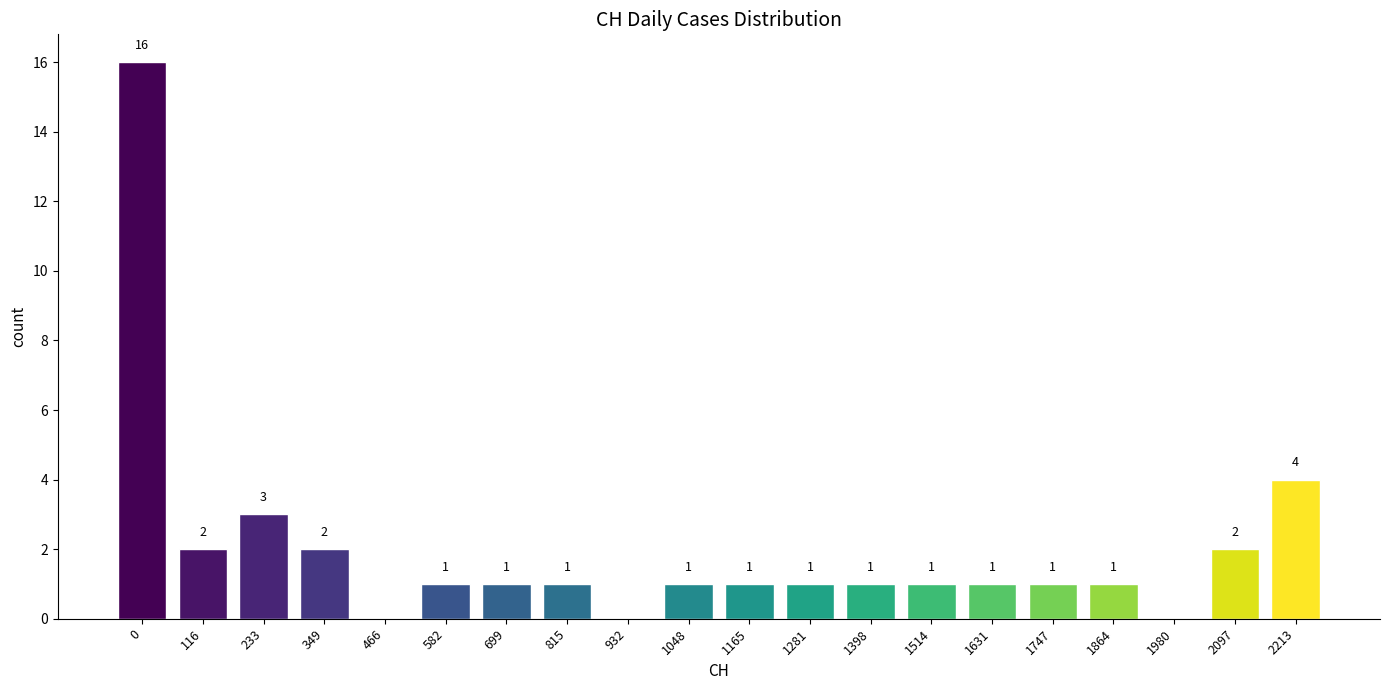

Reading left to right, what are all the values shown in this chart?

0=16	116=2	233=3	349=2	466=0	582=1	699=1	815=1	932=0	1048=1	1165=1	1281=1	1398=1	1514=1	1631=1	1747=1	1864=1	1980=0	2097=2	2213=4